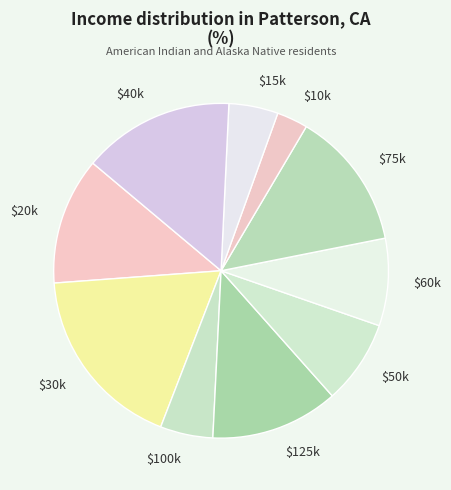

Is there a majority slice in this chart?

No